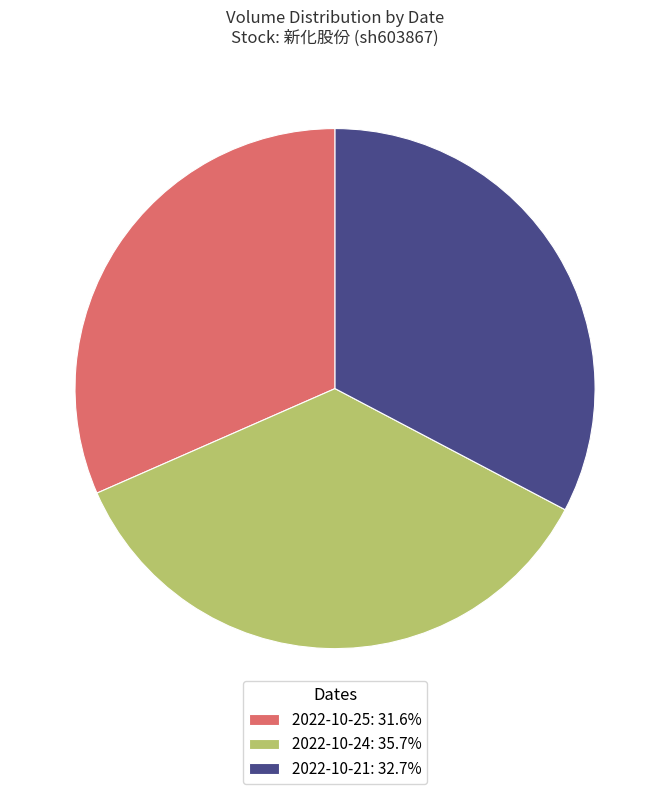

Approximately how many times larger is the value at 2022-10-24: 35.7% compared to 2022-10-25: 31.6%?

1.1